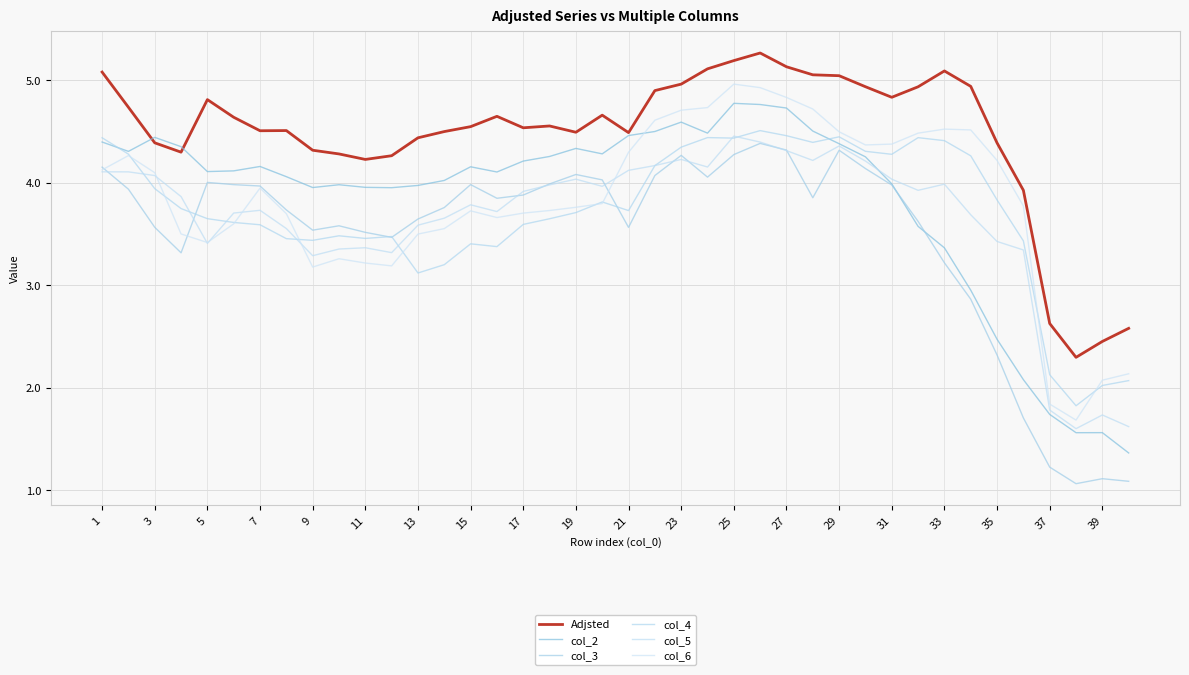

List the series in order of their peak value, lowest first.

col_3, col_5, col_4, col_2, col_6, Adjsted